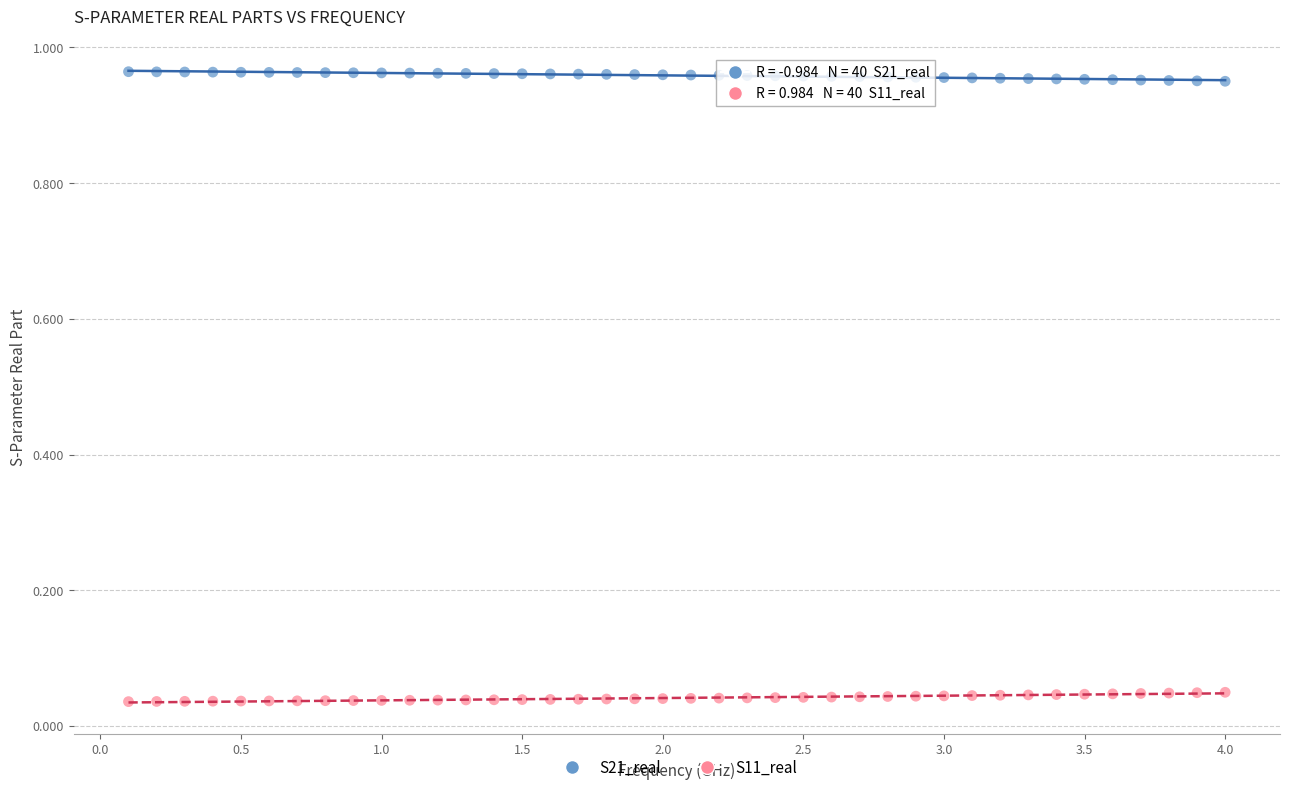

Which series reaches the minimum Y coordinate?

S11_real